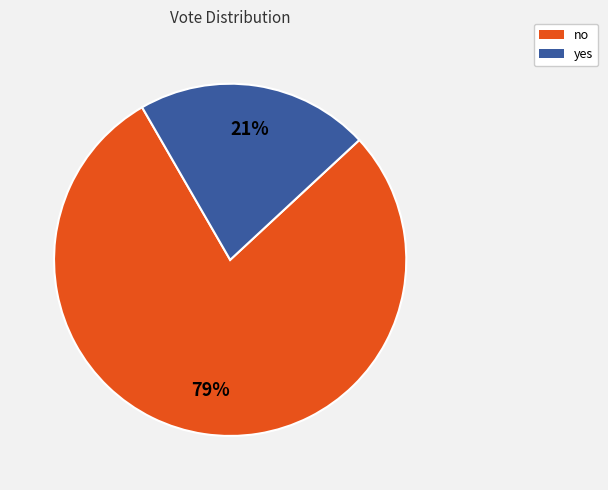

Is it true that no is 79% of the pie?

True